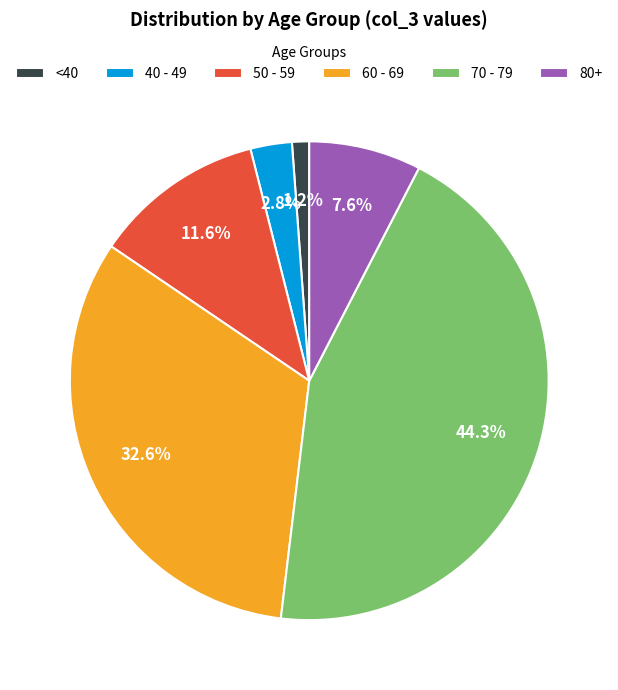

Rank the categories by value from lowest to highest.

<40, 40 - 49, 80+, 50 - 59, 60 - 69, 70 - 79